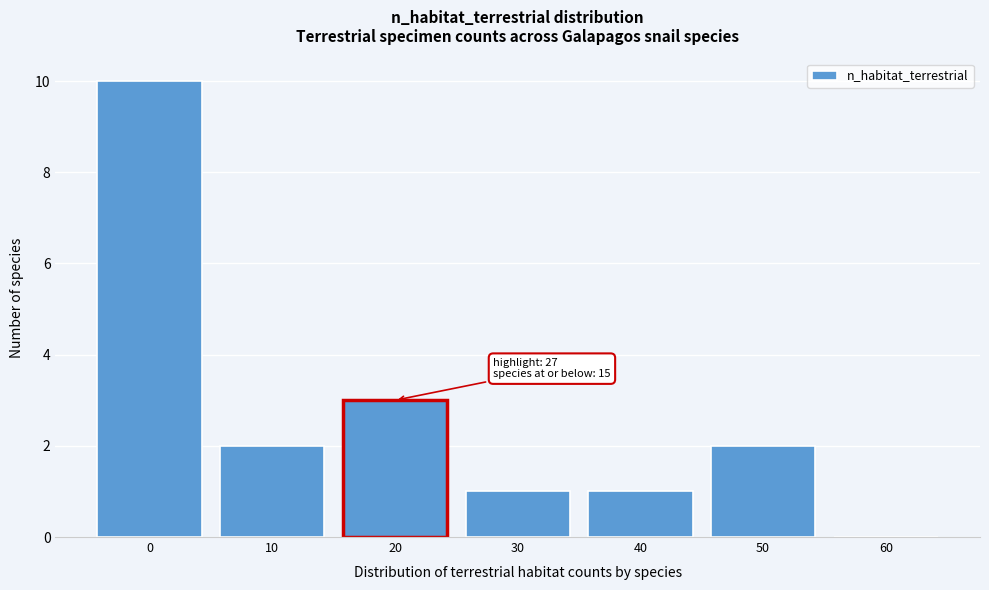

Reading right to left, list all the values displayed in this chart.

60=0	50=2	40=1	30=1	20=3	10=2	0=10